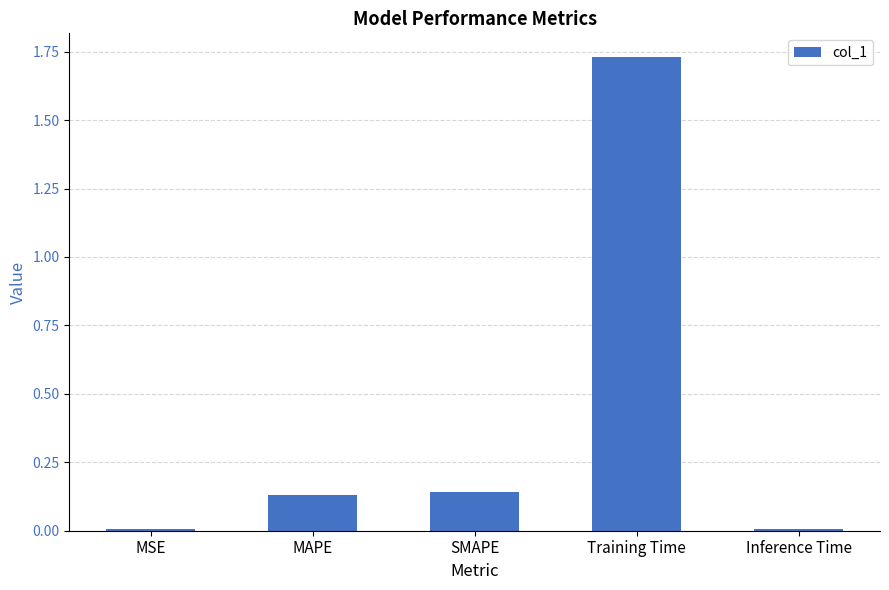

Which has a higher value, Training Time or SMAPE?

Training Time